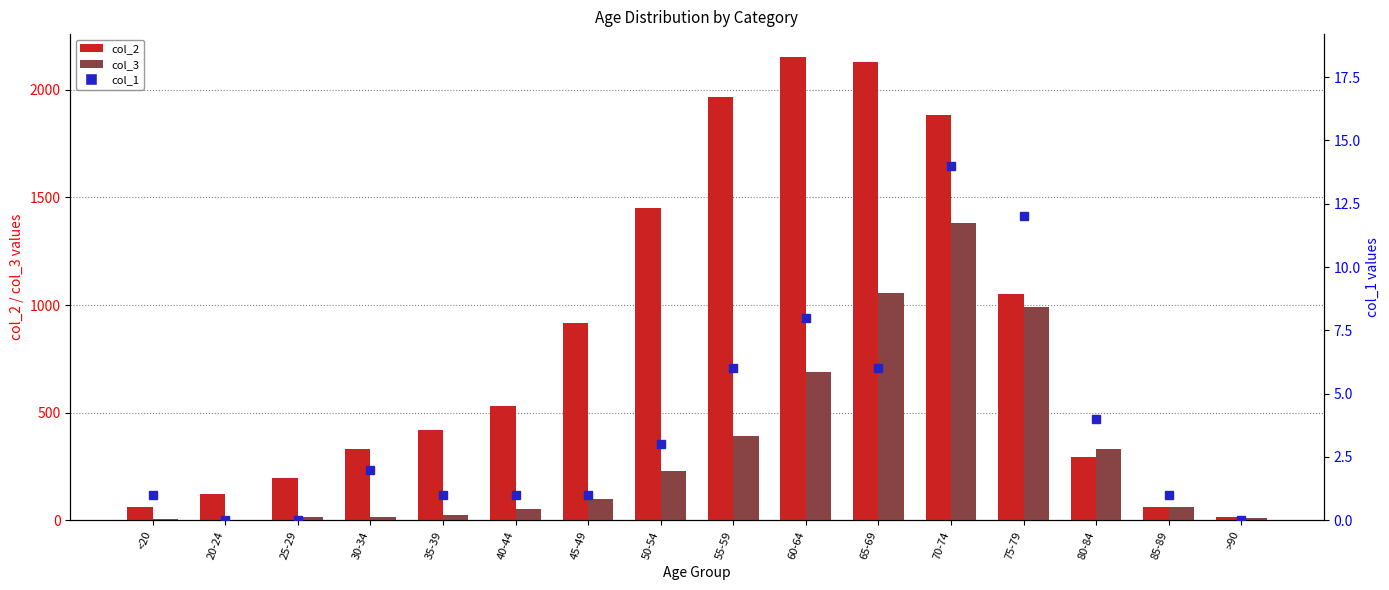

Between 35-39 and 55-59, which is larger?

55-59